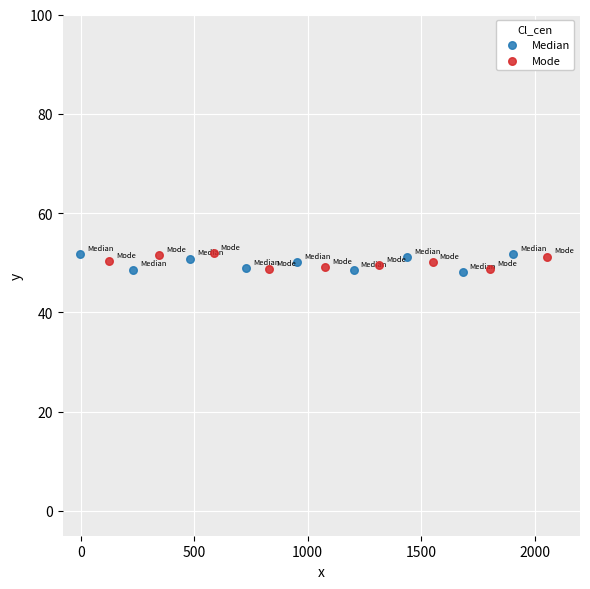

What are all the series names shown in the legend?

Median, Mode